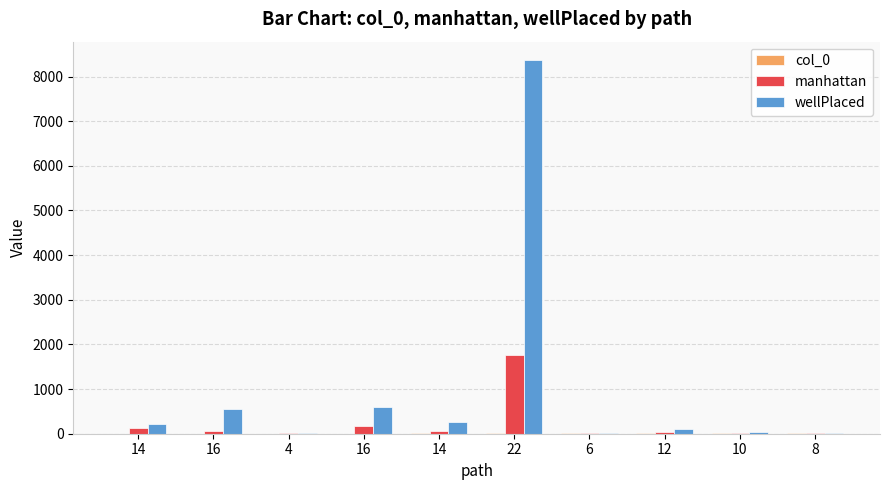

Which series has the largest total across all categories?

wellPlaced